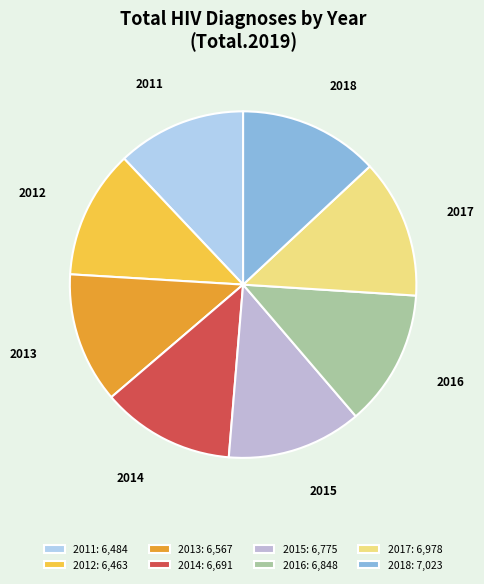

What is the change in value from 2013 to 2017?

+411